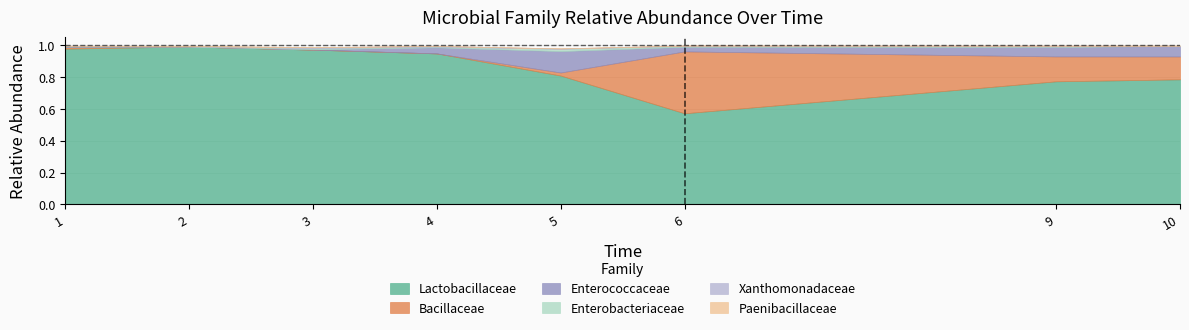

How many interior local valleys does the Lactobacillaceae series have?

1